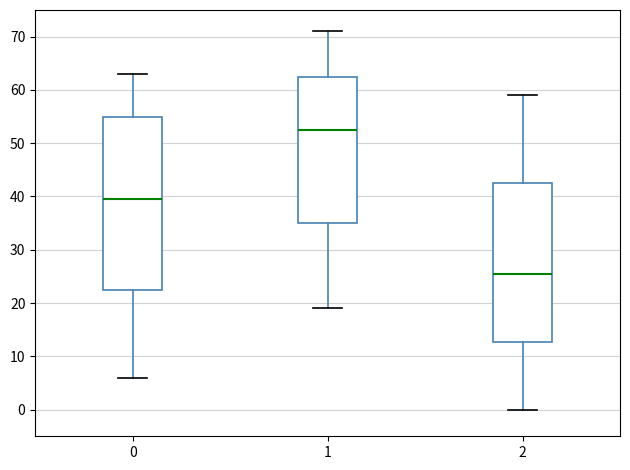

Reading left to right, transcribe this box plot: for each box, give where its median line is, the range the box spans, and where its two whiskers end, as read against the y-axis. The values are not printed on the chart, so give them approximately, as read against the axis.

0: median 40, box 23 to 55, whiskers 6 to 63
1: median 53, box 35 to 63, whiskers 19 to 71
2: median 26, box 13 to 43, whiskers 0 to 59